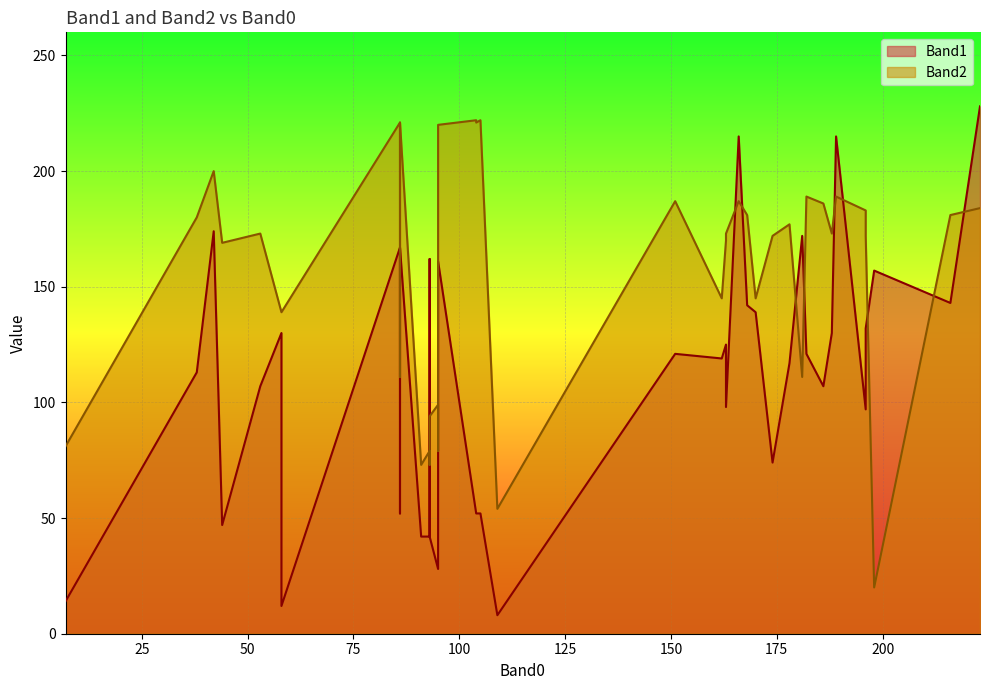

Is it true that Band2 equals 187 at 166?

True